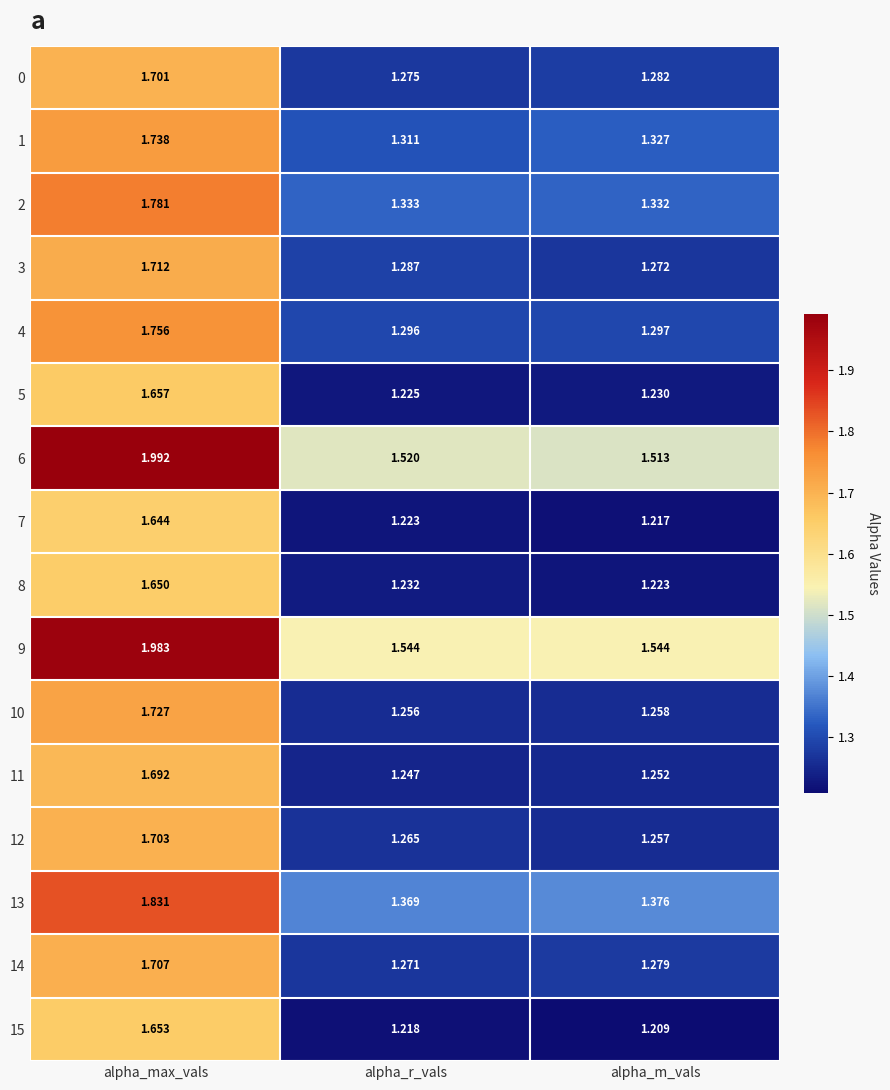

Where is 2 nearest to the value 1?

alpha_m_vals